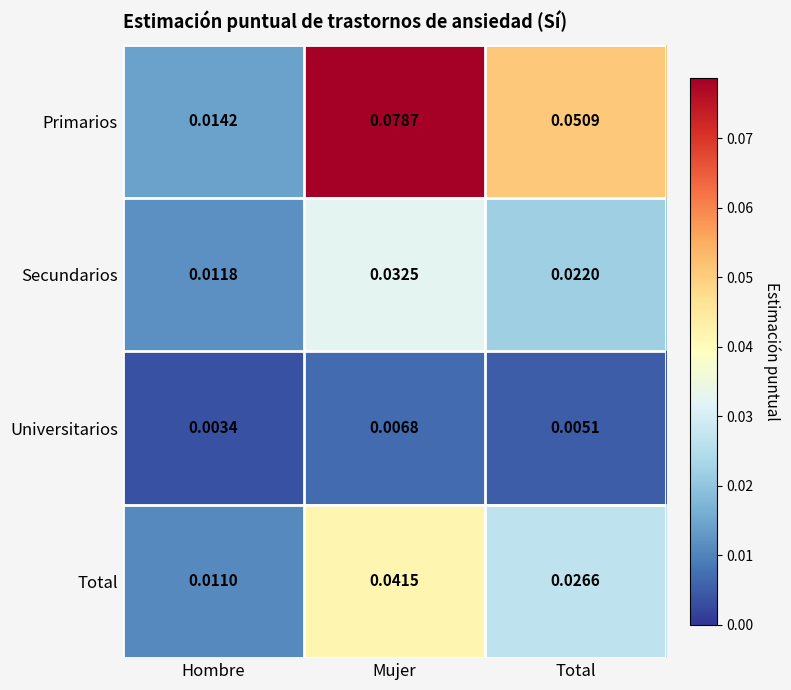

Between Mujer and Total, which series saw the biggest shift?

Primarios